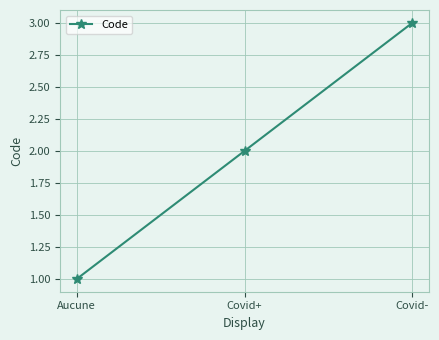

List the labels in order of value, largest first.

Covid-, Covid+, Aucune